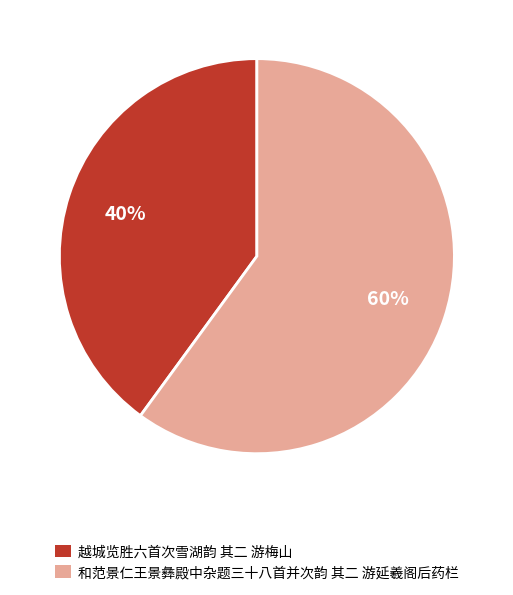

Is the sum of 越城览胜六首次雪湖韵 其二 游梅山 and 和范景仁王景彝殿中杂题三十八首并次韵 其二 游延羲阁后药栏 greater than half?

Yes